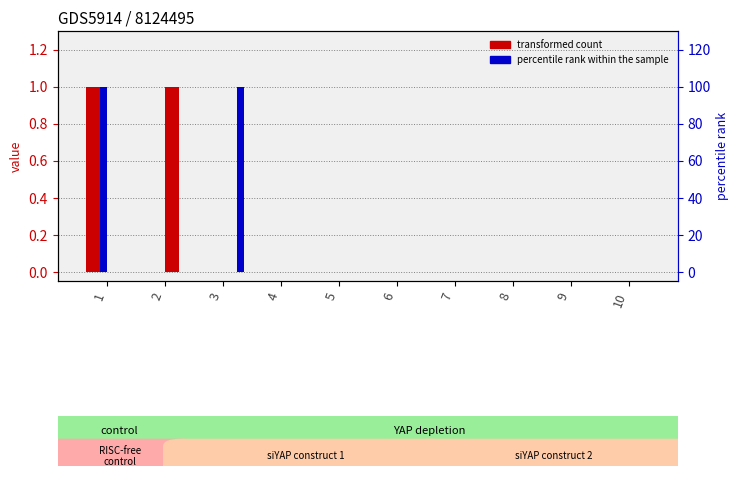

How many categories are shown in the chart?

10